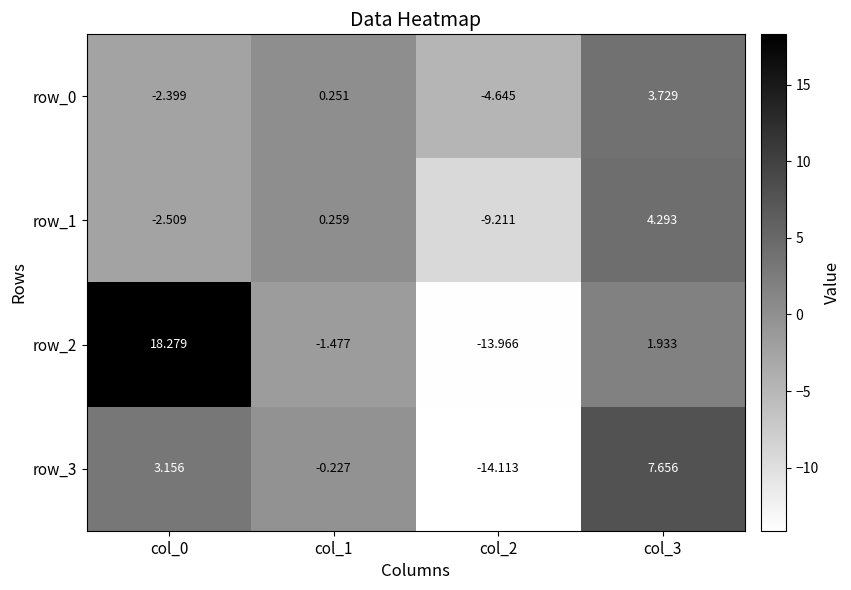

What is the difference between the maximum and minimum values in the row_0 series?

8.4